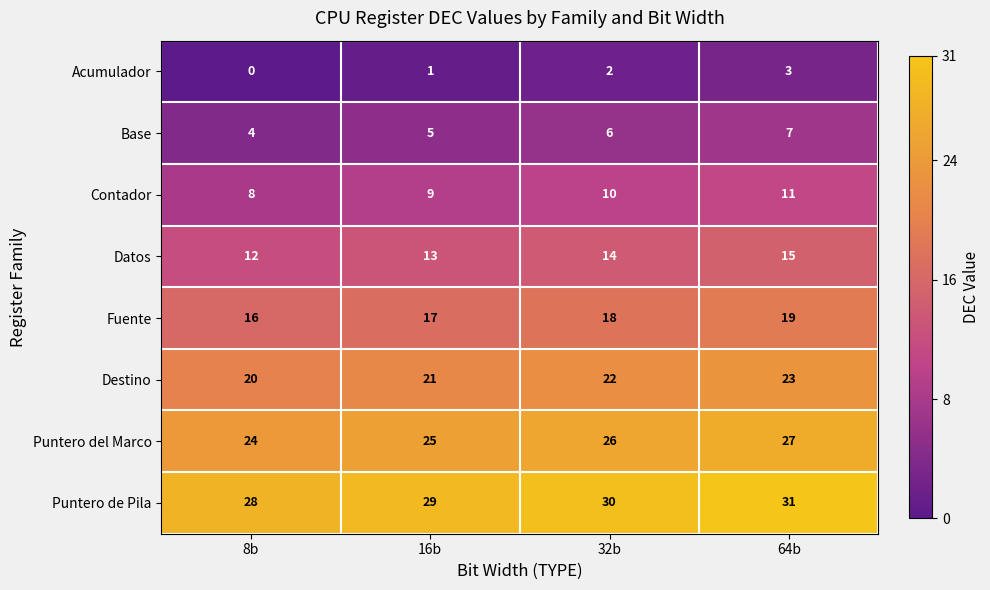

How many distinct data groups are displayed?

8